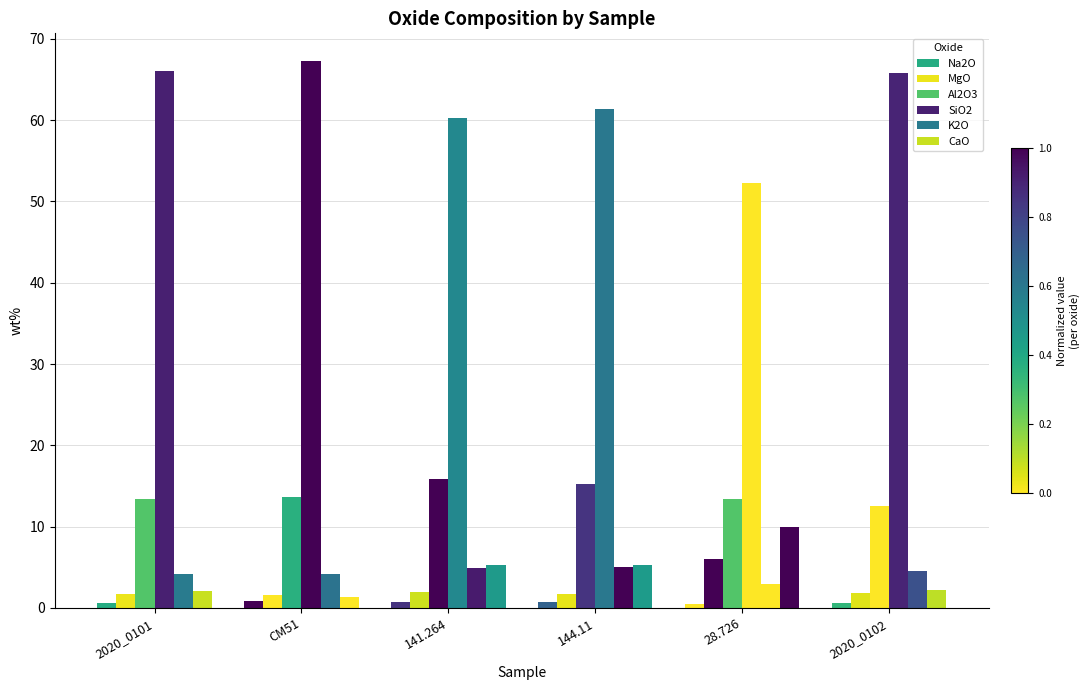

List the series in order of their peak value, highest first.

SiO2, Al2O3, CaO, MgO, K2O, Na2O